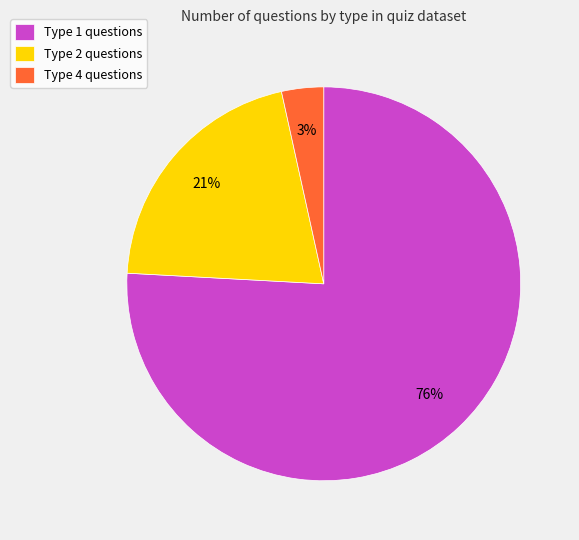

To the nearest percent, what is the combined percentage of Type 4 questions and Type 1 questions?

79%